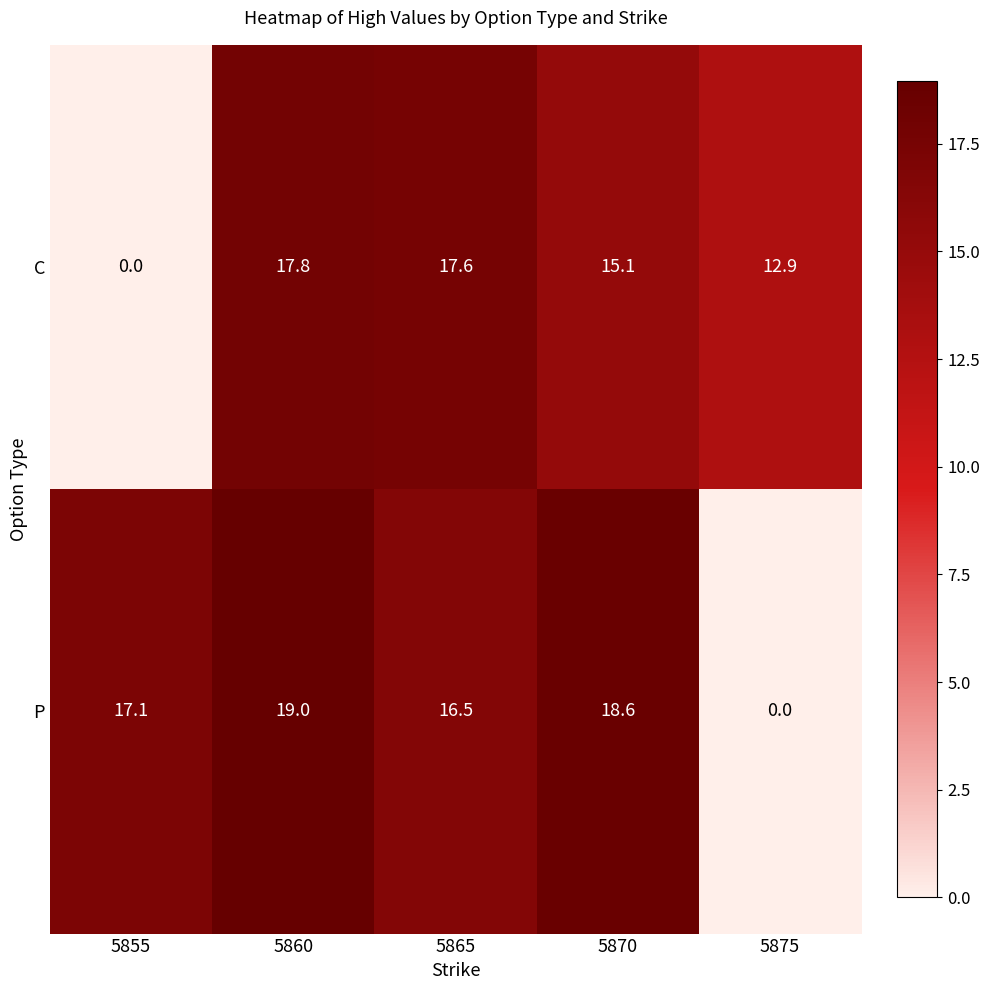

What is the total value across all series at 5875?

12.9